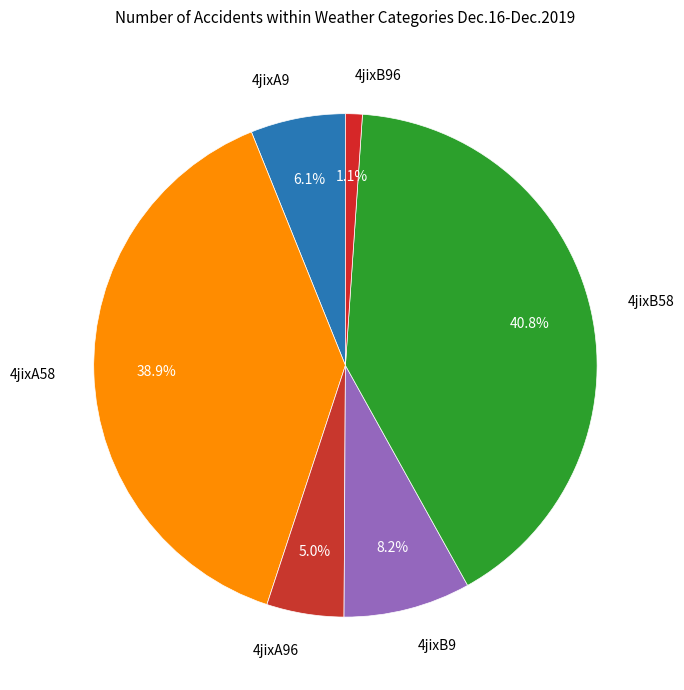

Count the number of slices in the pie.

6